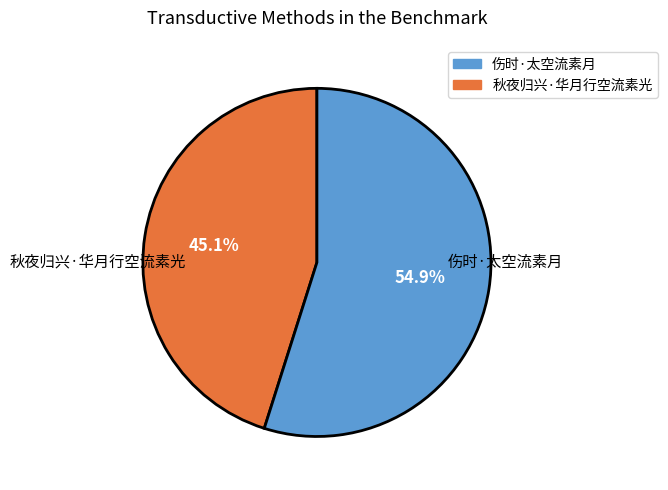

The 伤时·太空流素月 slice represents 55% of the pie. True or false?

True